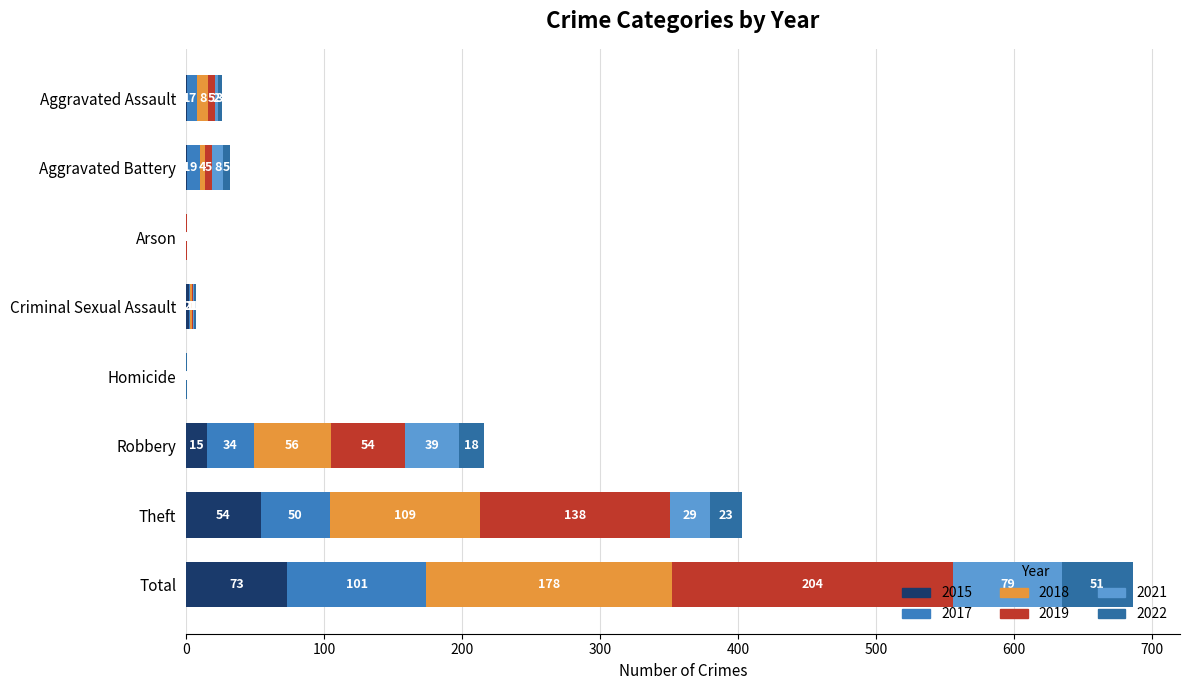

Which series has the largest range (max minus min)?

2019